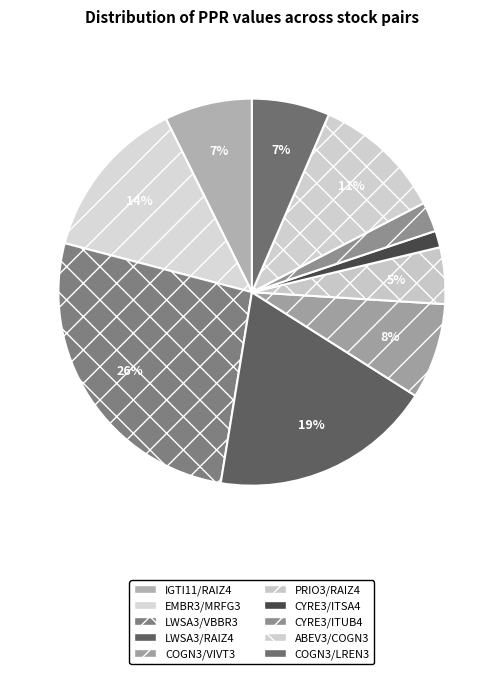

What portion of the pie excludes CYRE3/ITSA4?

98.6%